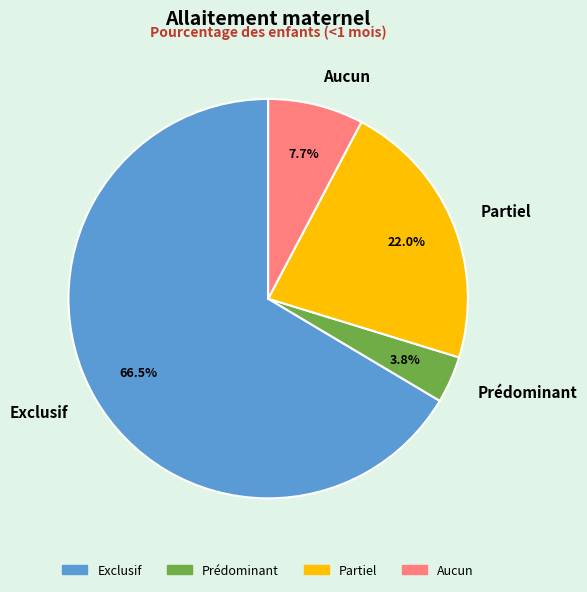

The Exclusif slice represents 78% of the pie. True or false?

False